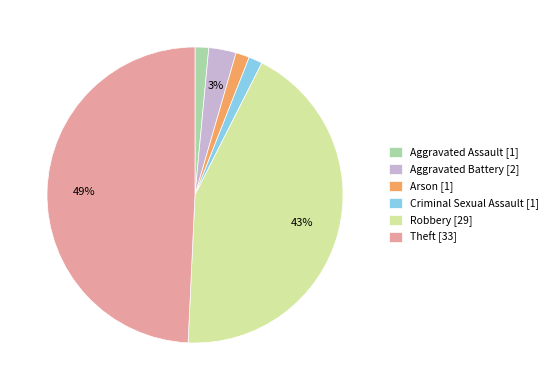

True or false: Aggravated Assault [1] accounts for 1% of the total.

True